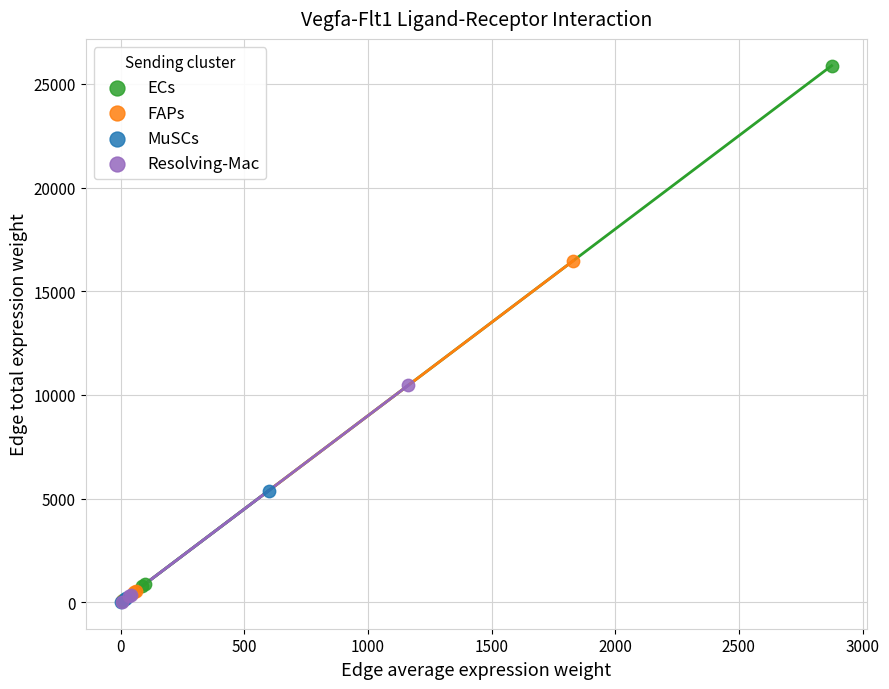

Which series reaches the maximum Y coordinate?

ECs